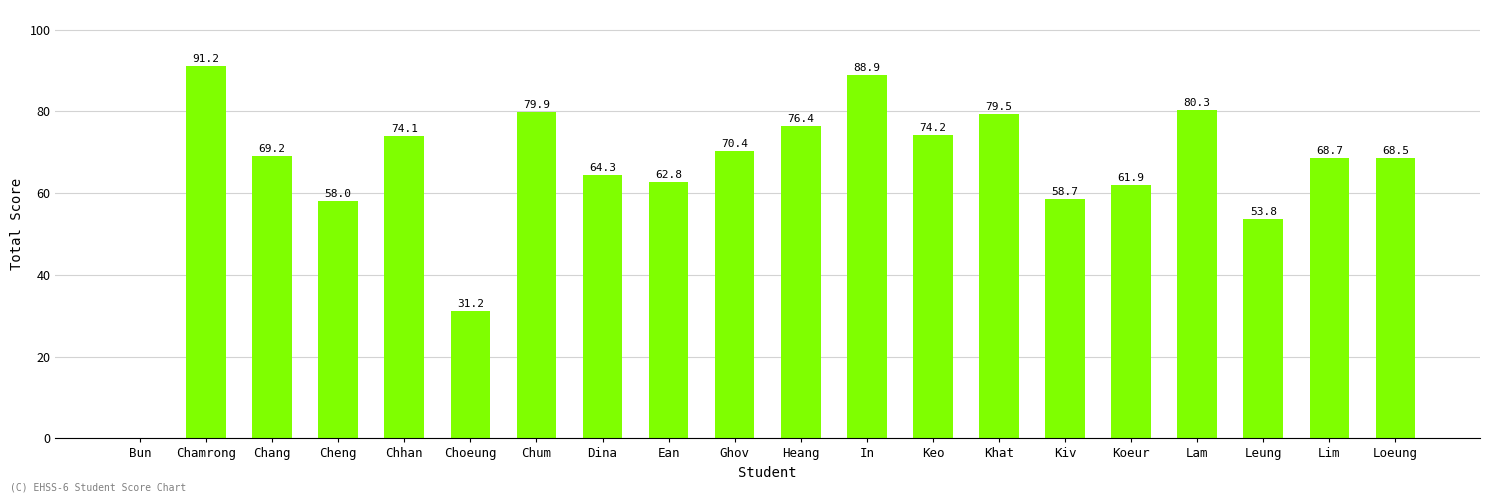

Reading left to right, transcribe all the data shown in this chart.

Bun=0.0	Chamrong=91.2	Chang=69.2	Cheng=58.0	Chhan=74.1	Choeung=31.2	Chum=79.9	Dina=64.3	Ean=62.8	Ghov=70.4	Heang=76.4	In=88.9	Keo=74.2	Khat=79.5	Kiv=58.7	Koeur=61.9	Lam=80.3	Leung=53.8	Lim=68.7	Loeung=68.5